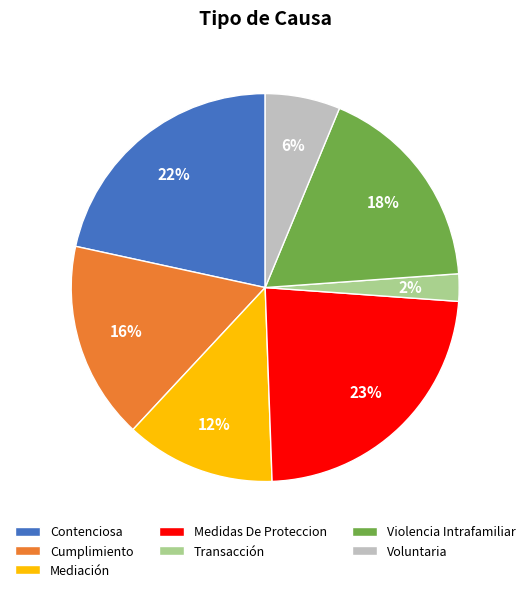

Is the sum of Voluntaria and Violencia Intrafamiliar greater than half?

No